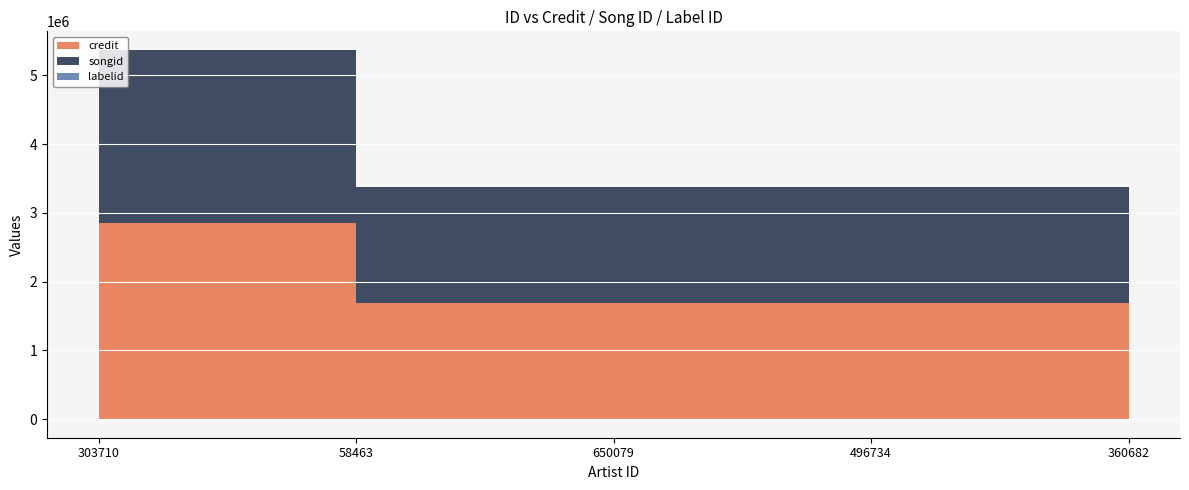

Read the songid value at 360682, to the nearest 100.

1680900